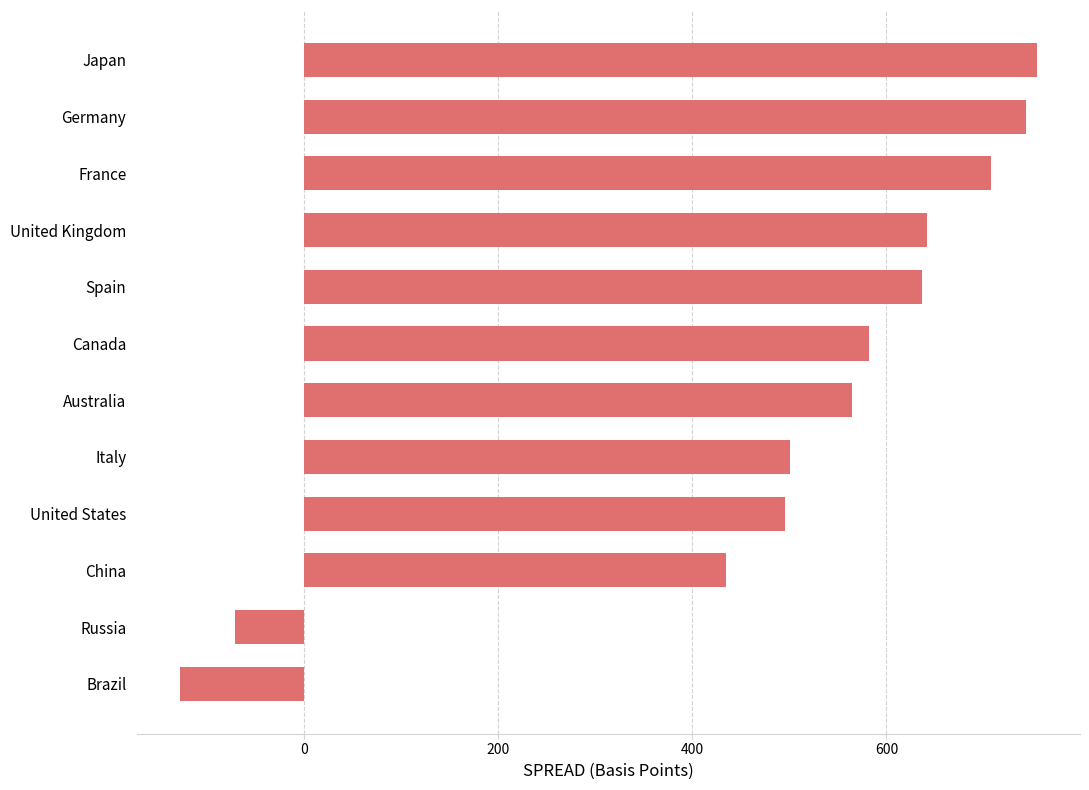

What is the difference between the maximum and minimum values?

882.6